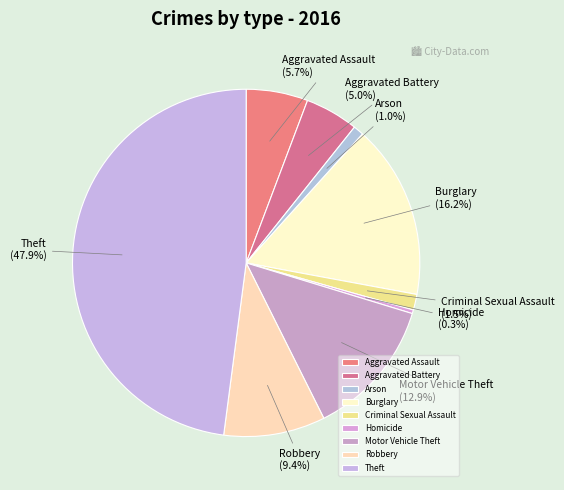

Which slice is the smallest?

Homicide